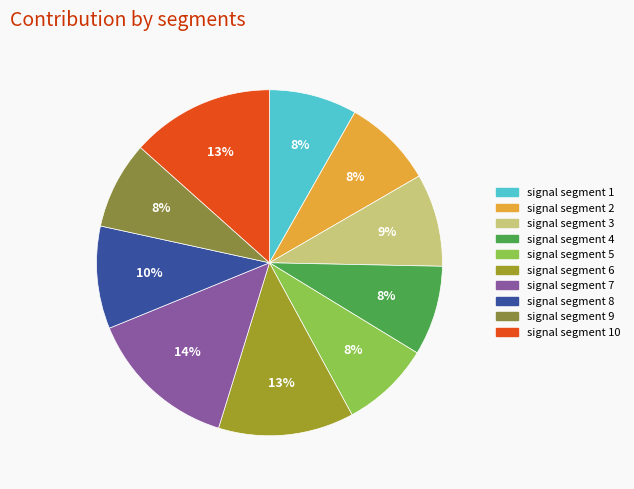

How many segments does this pie chart have?

10